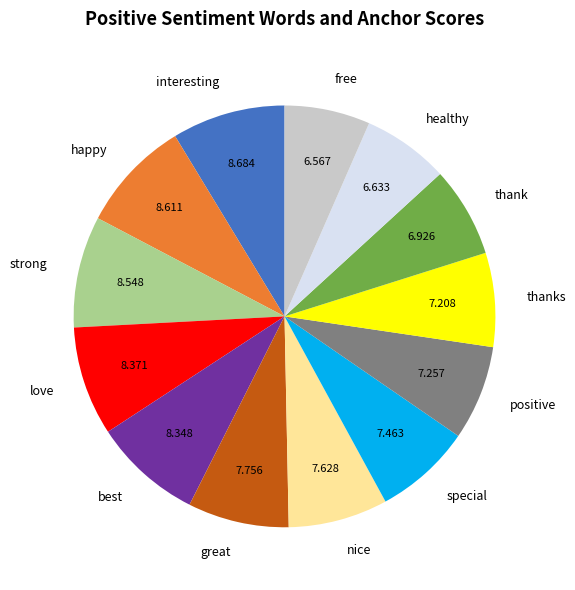

Is it true that healthy is 18% of the pie?

False